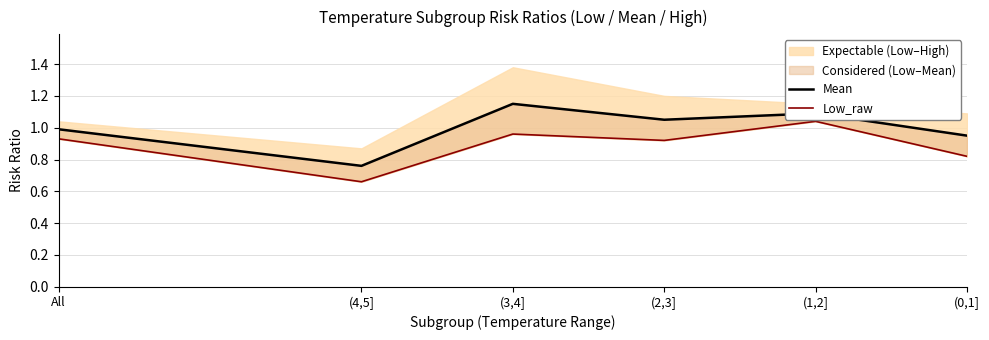

What is the label of the 1st point from the right?

(0,1]